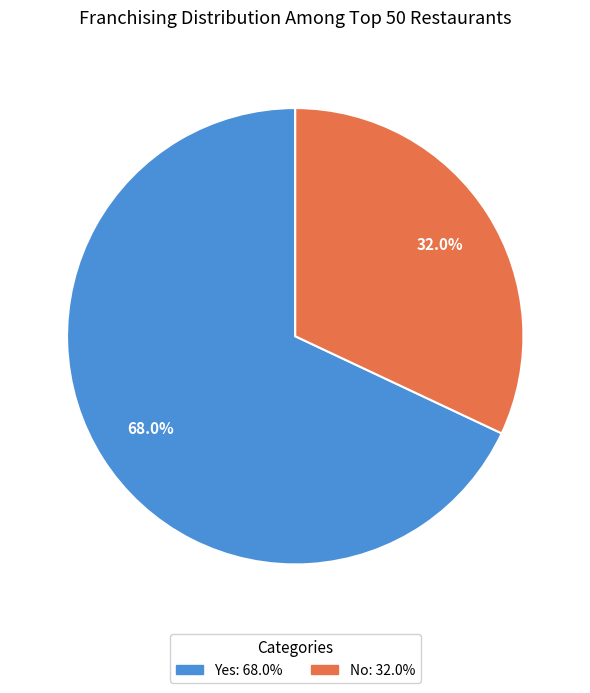

Count the number of slices in the pie.

2